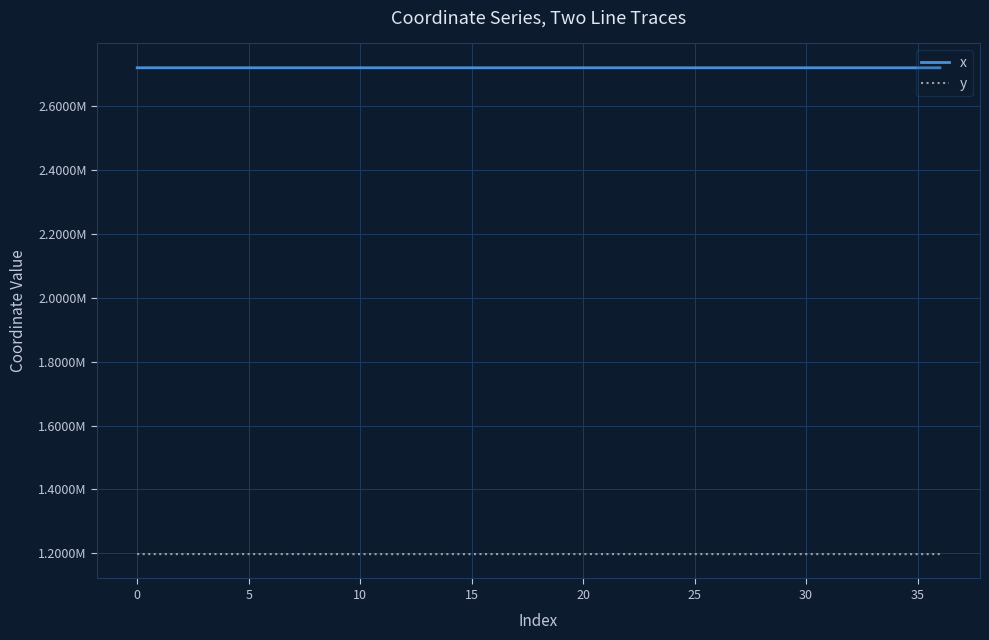

Which series has the largest total across all categories?

x